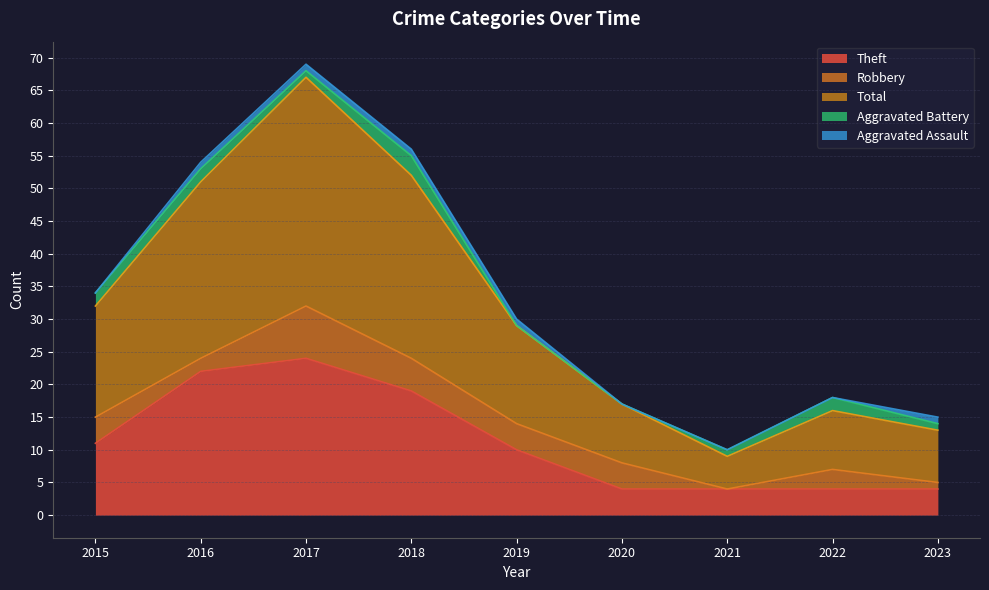

Is it true that Aggravated Assault equals 1 at 2017?

True